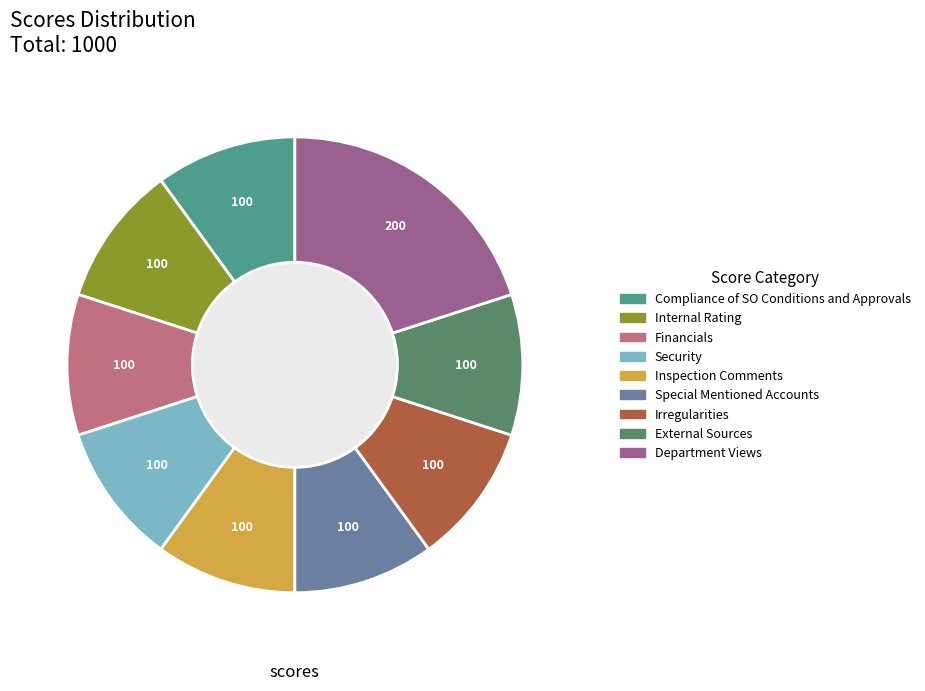

Is the sum of Security and Internal Rating greater than half?

No